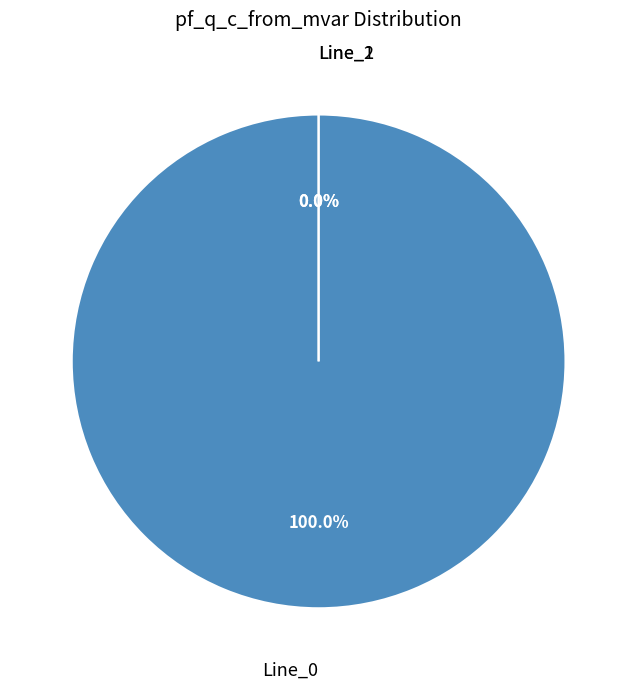

Is there a majority slice in this chart?

Yes